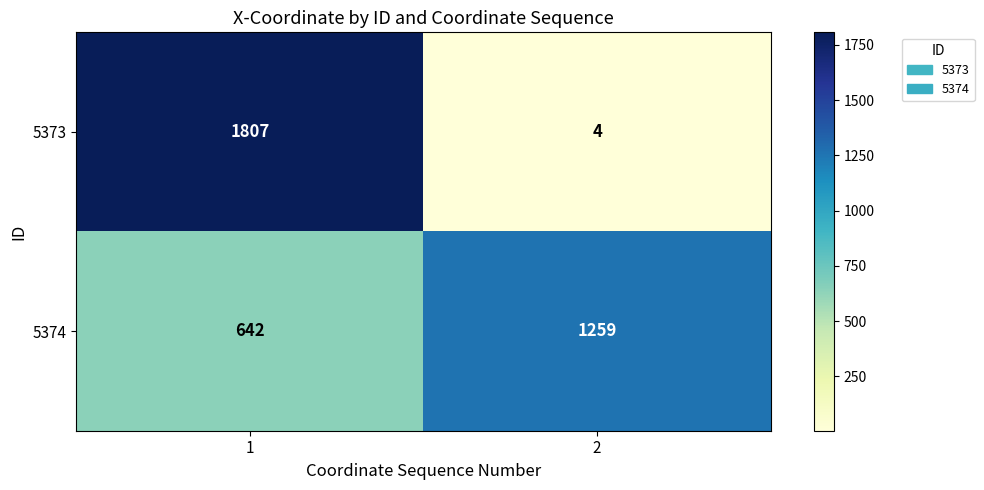

At how many categories does at least one series exceed 1431?

1